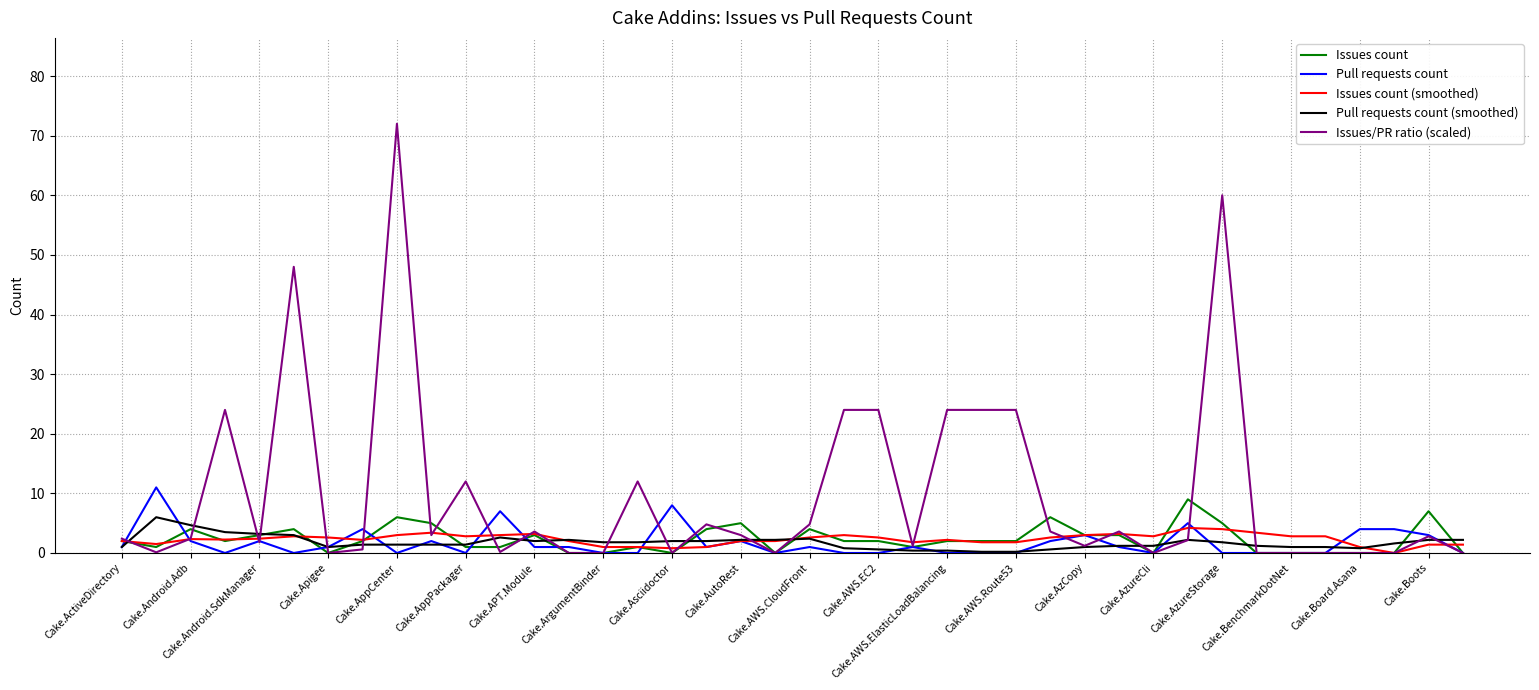

Which series has the largest range (max minus min)?

Issues/PR ratio (scaled)